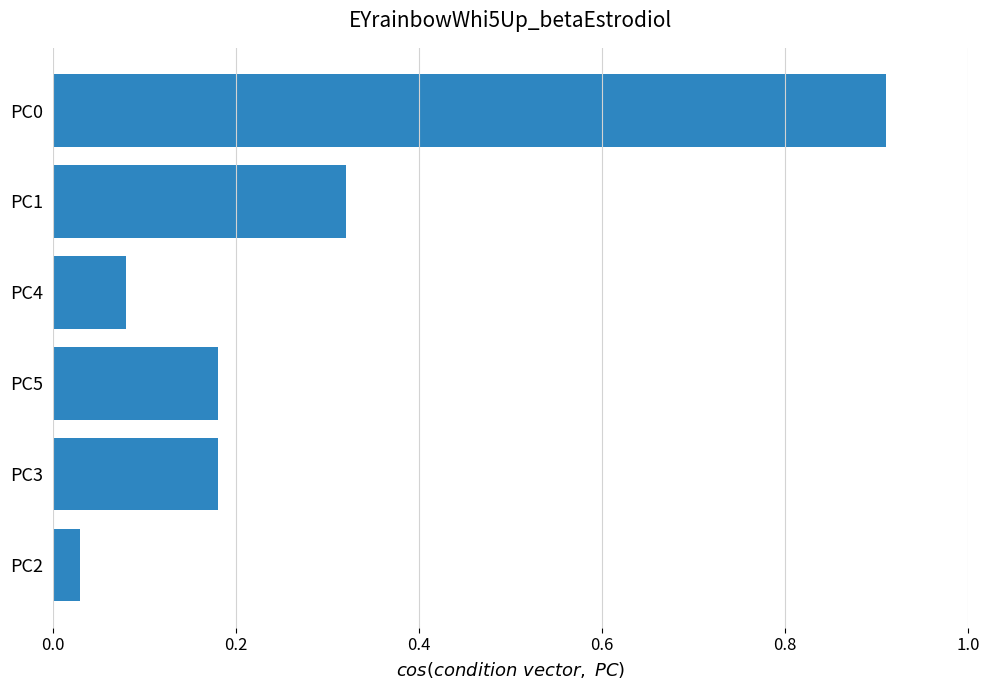

Between PC2 and PC3, which is larger?

PC3